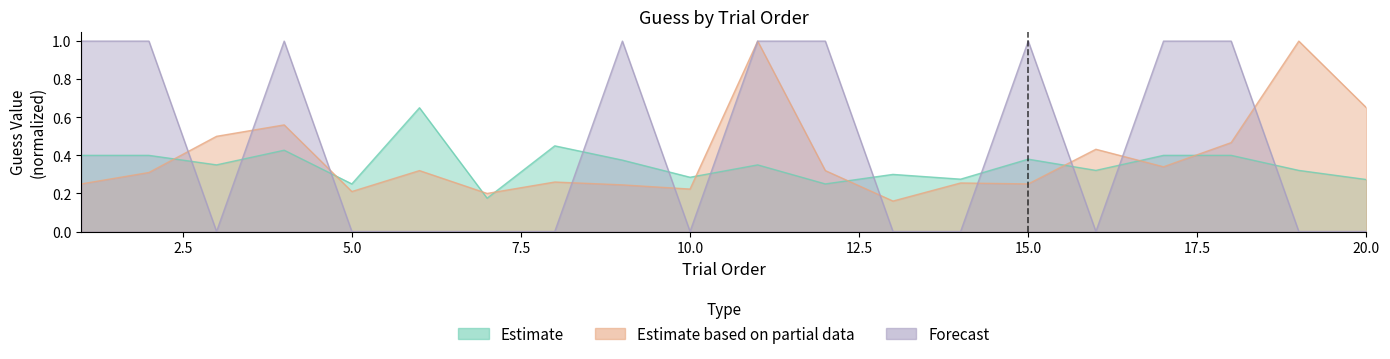

What is the value of the Estimate point at the 16th from the left?

0.3